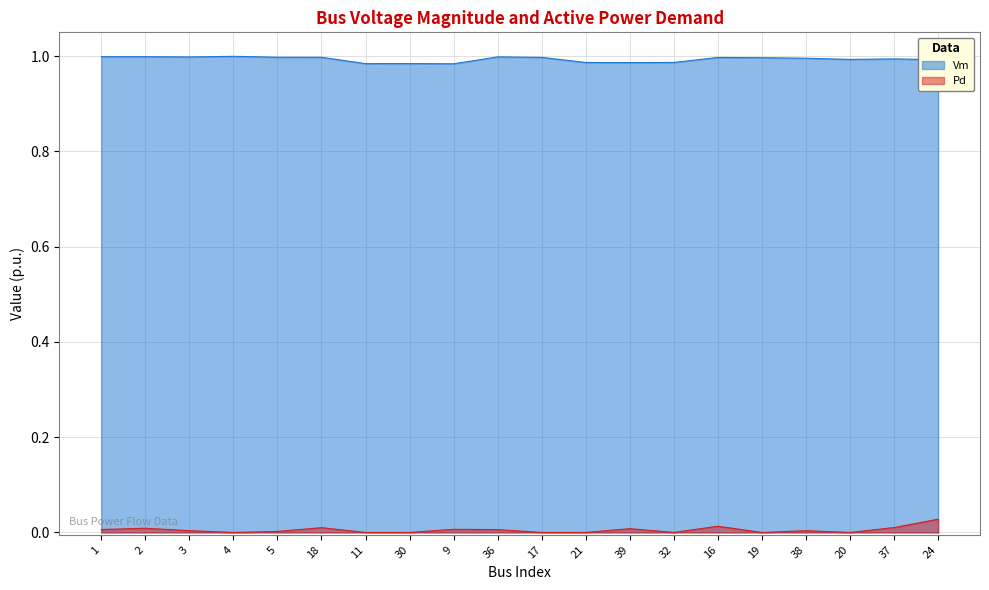

Which series has the largest total across all categories?

Vm